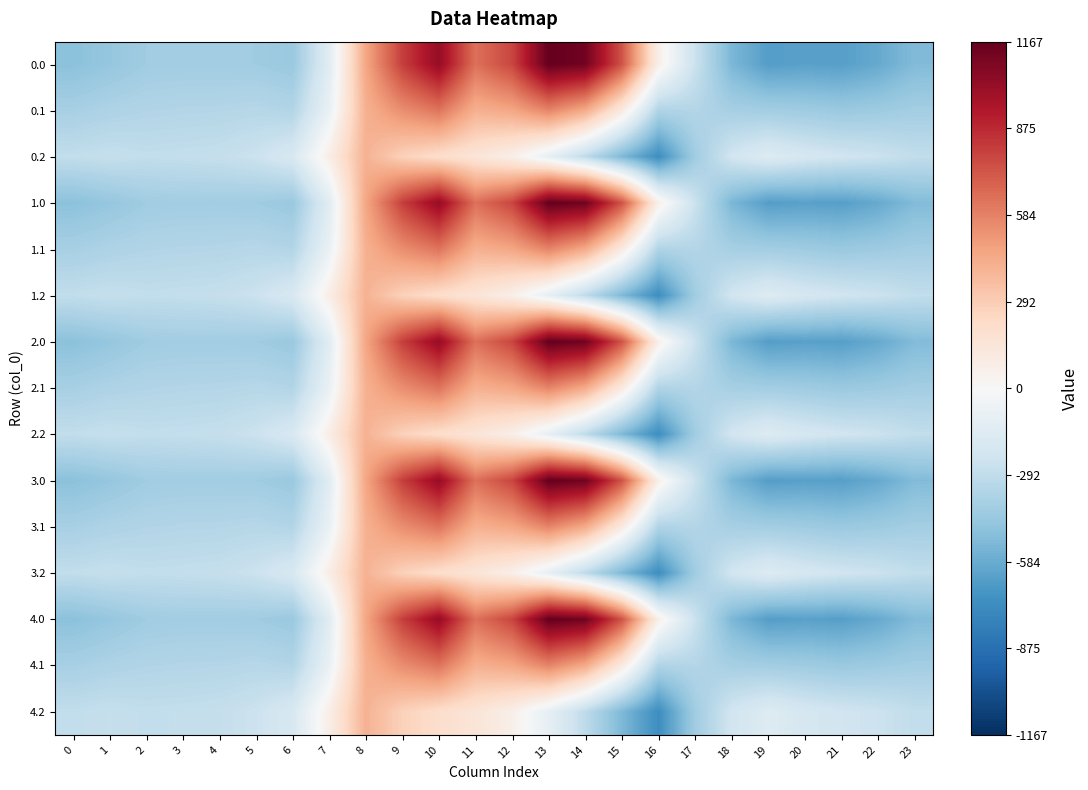

What is the minimum value shown in the chart?

-721.2